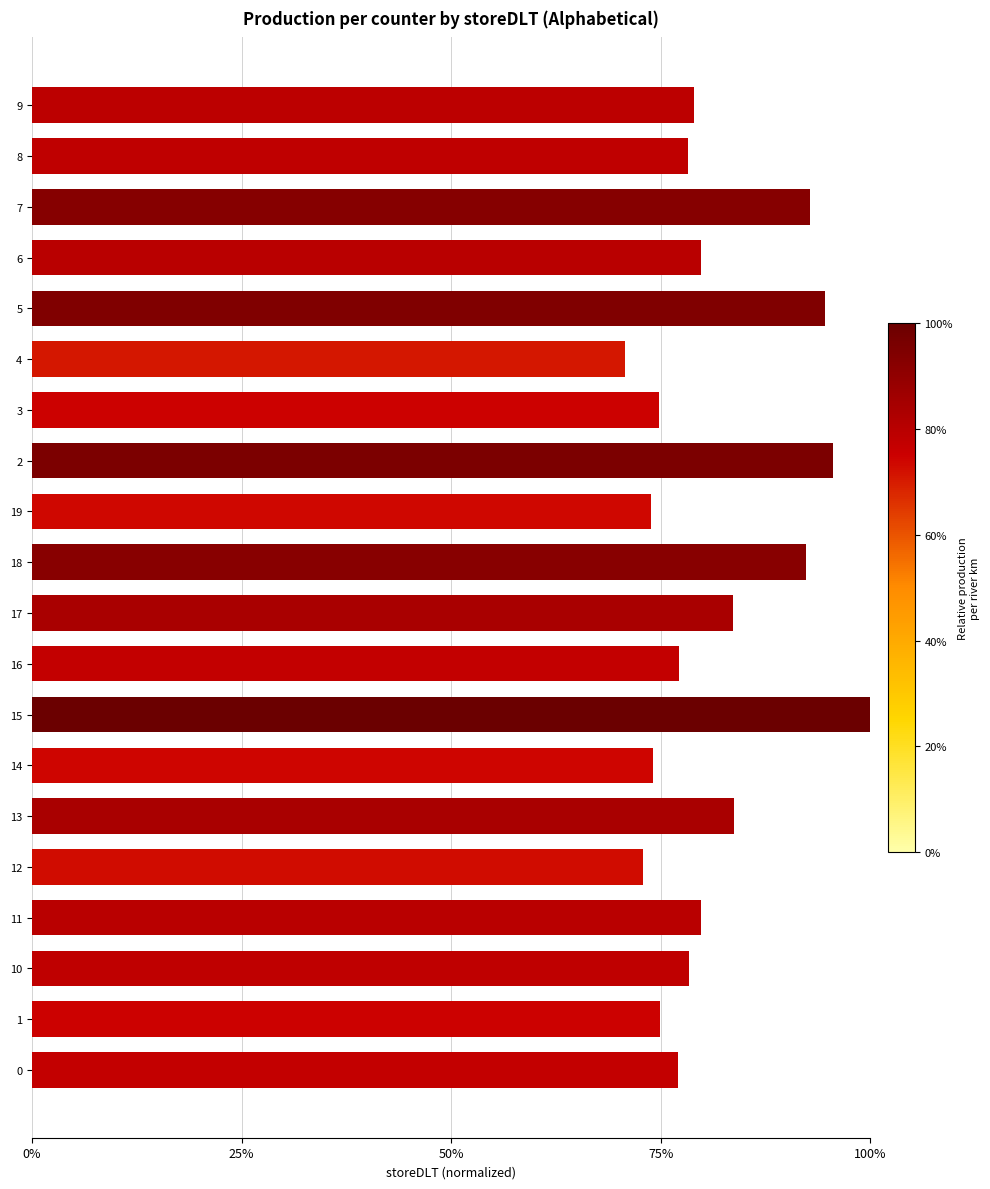

Does the chart contain any negative values?

No